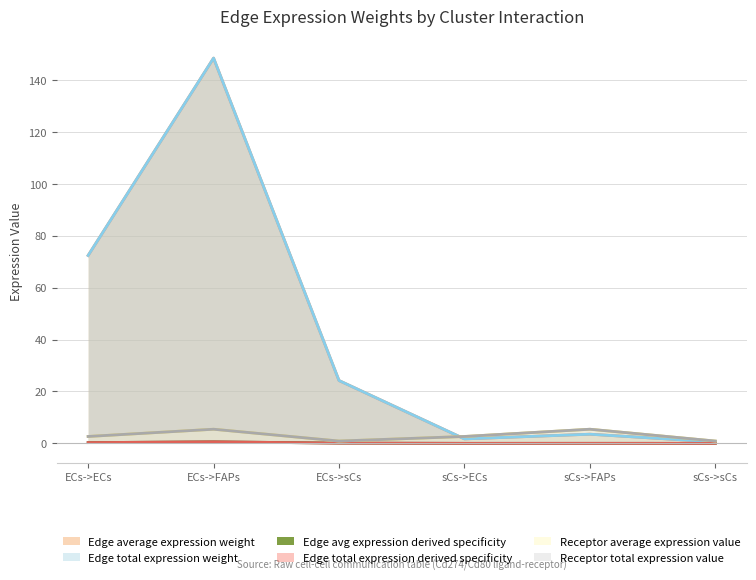

Between ECs->ECs and sCs->ECs, which series saw the biggest shift?

Edge average expression weight